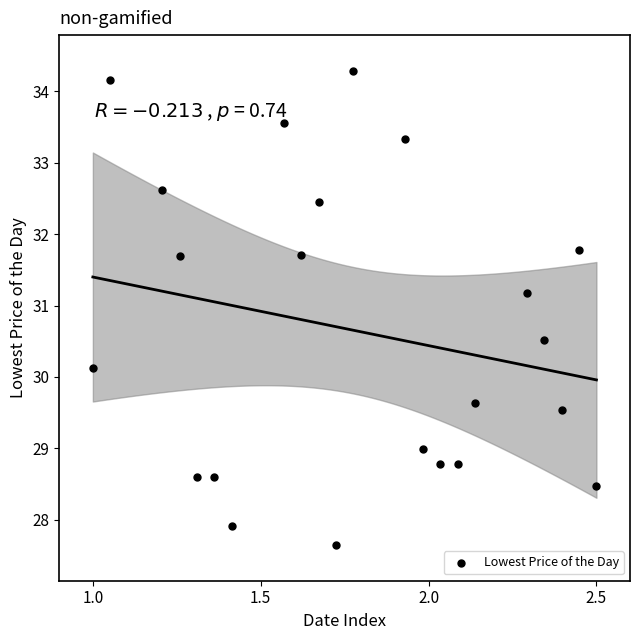

What Y value in the scatter plot is closest to 30?

30.1